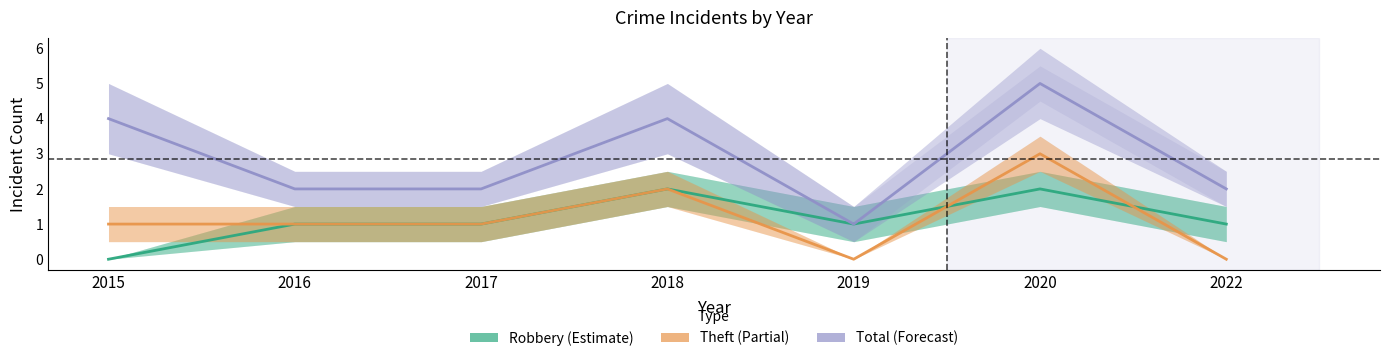

The value of Robbery at 2019 is 1. True or false?

False